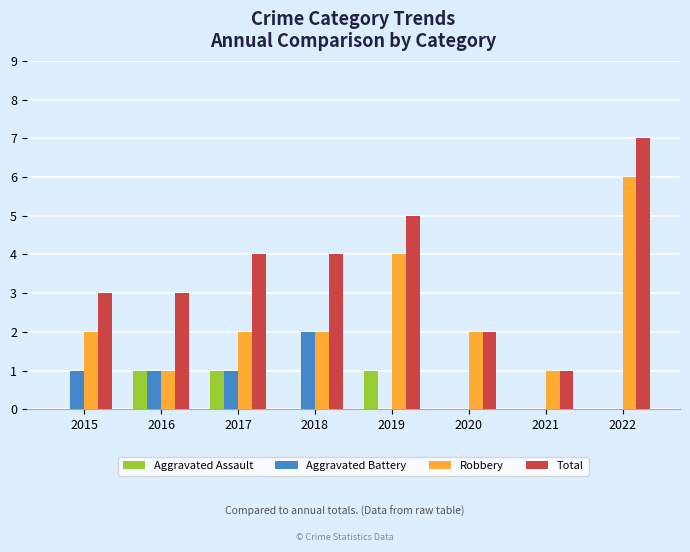

What is the total value across all series at 2022?

13